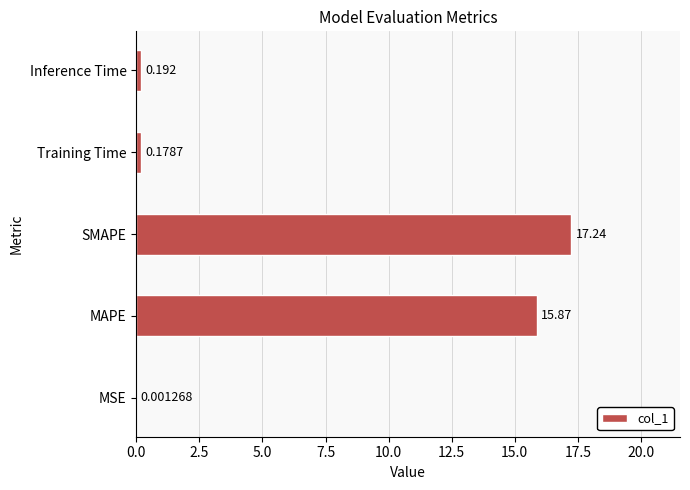

What is the maximum value shown in the chart?

17.2